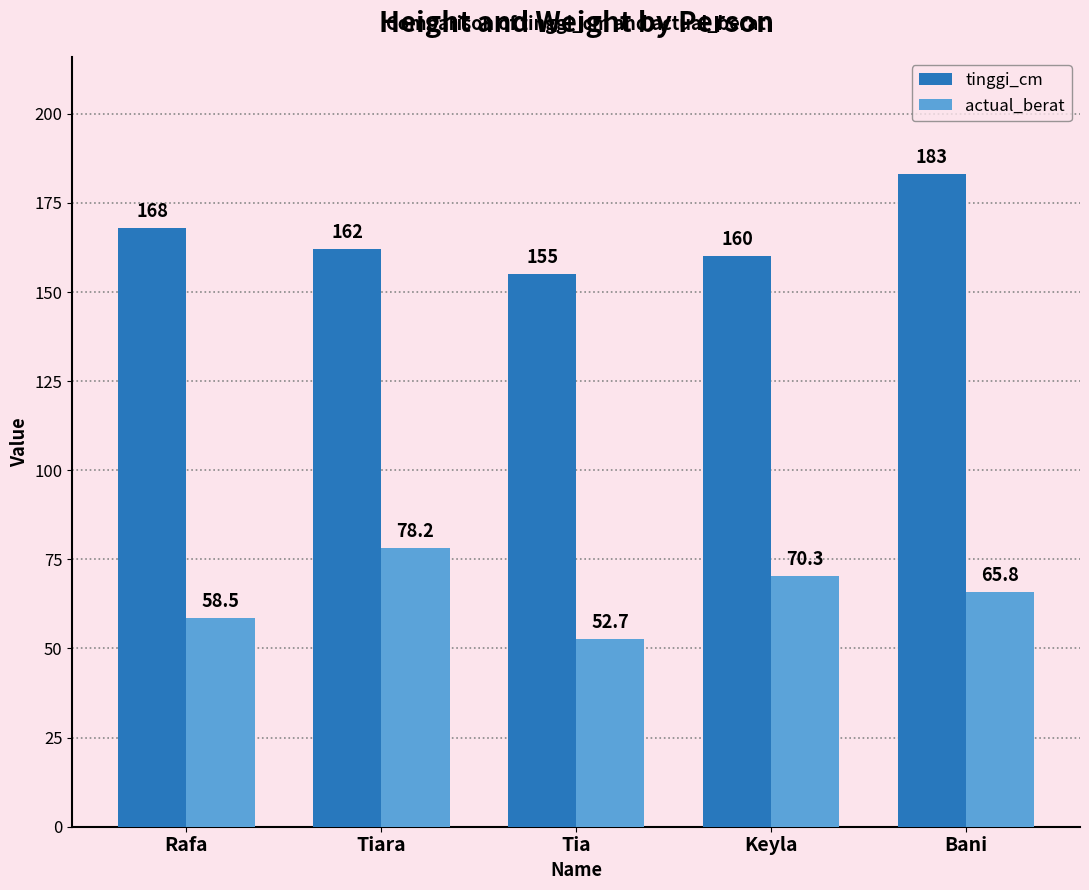

What is the average value of the actual_berat series?

65.1